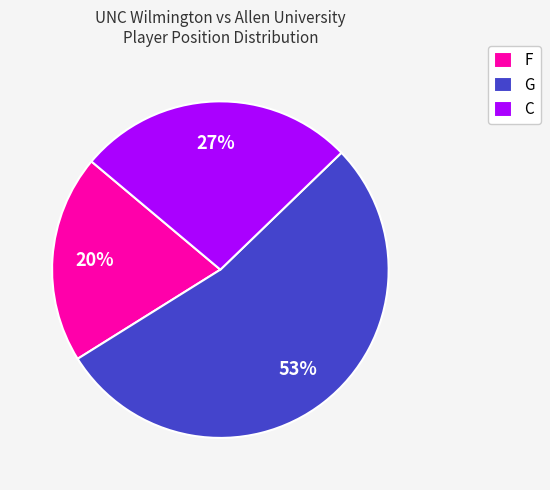

To the nearest percent, what portion does F represent?

20%